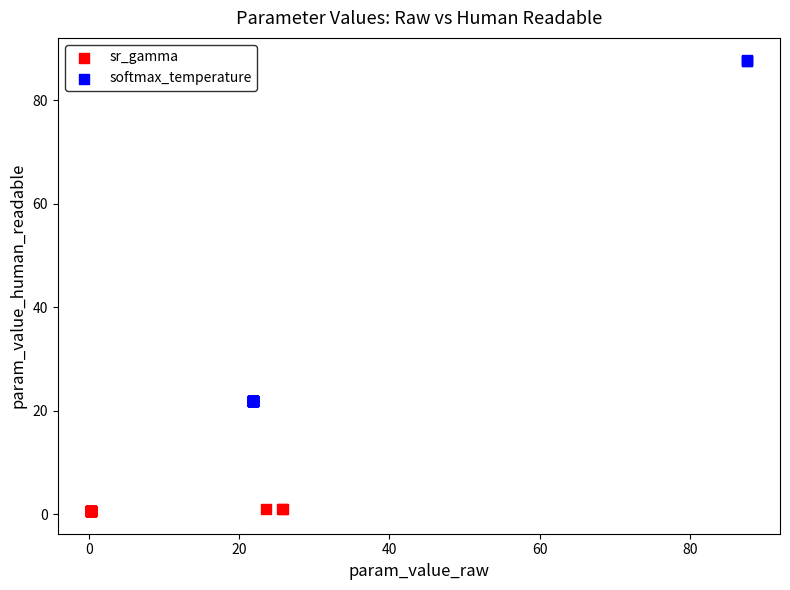

Which series contains the lowest Y value?

sr_gamma